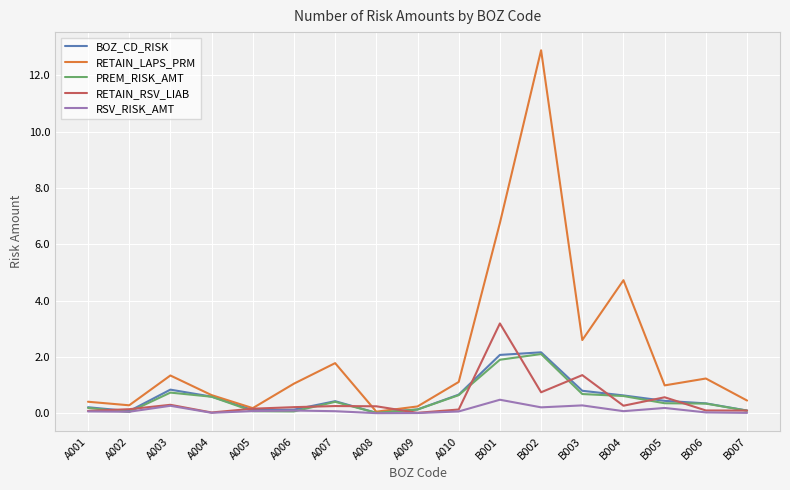

In RSV_RISK_AMT, how many points are lower than both neighbors (excluding endpoints)?

5